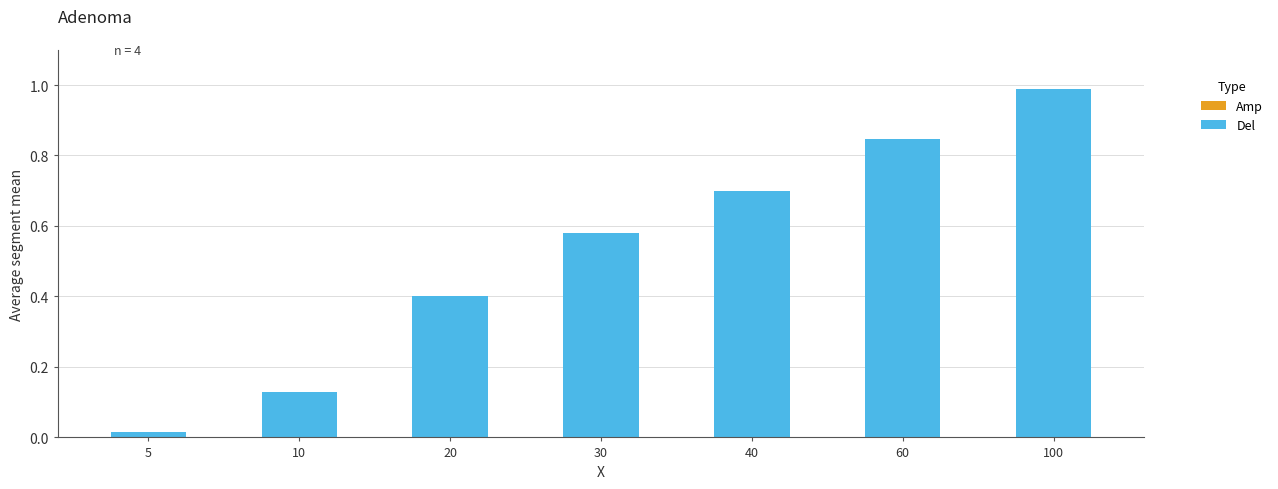

What is the sum of the values at 40 and 5?

0.7